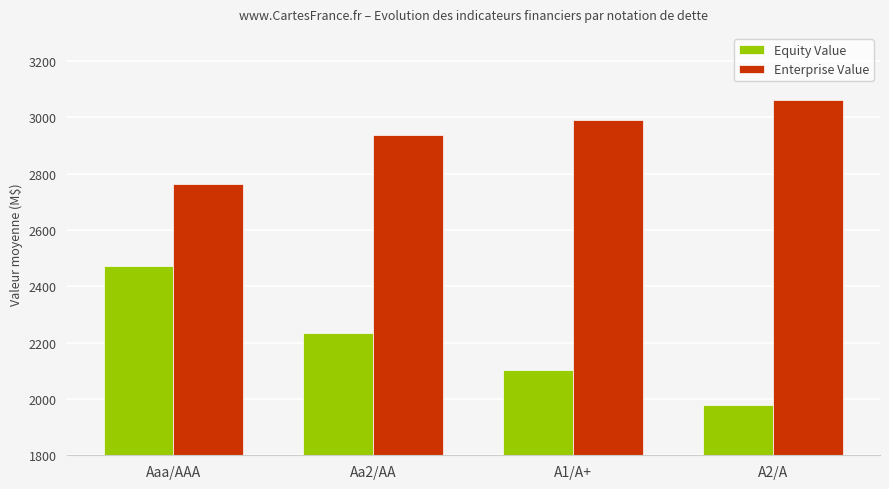

The Enterprise Value series shows 987.3 at Aaa/AAA. True or false?

False